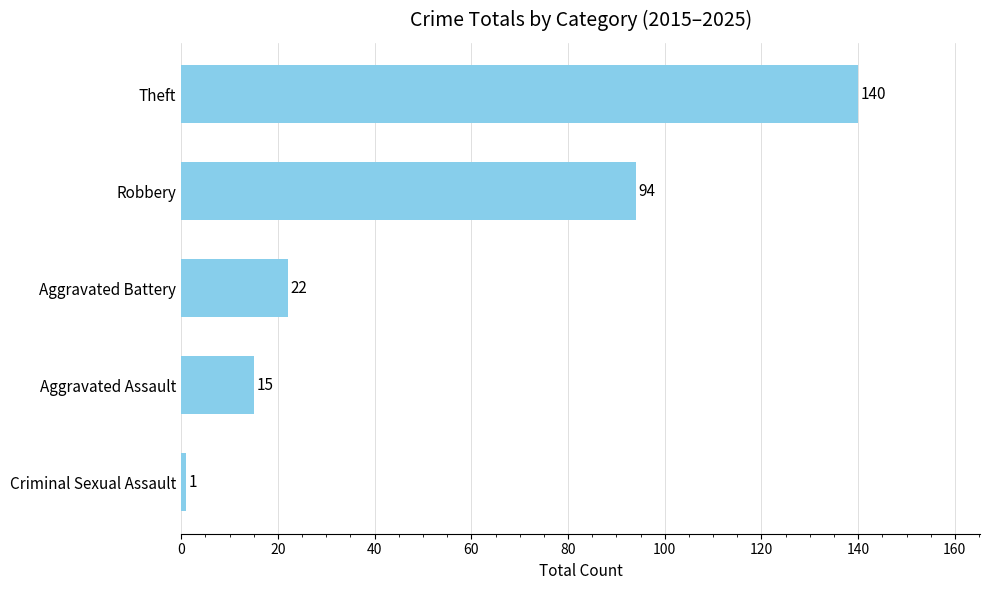

What is the average value?

54